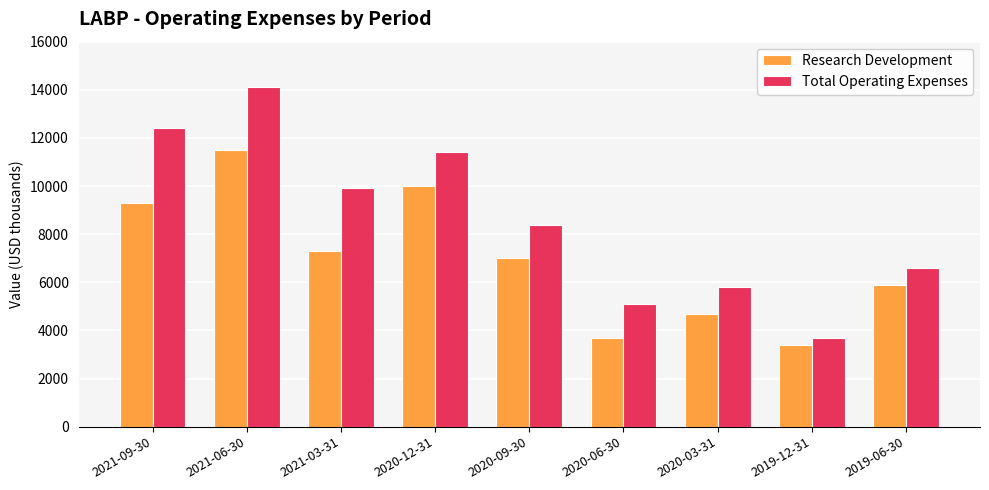

How many categories are shown in the chart?

9